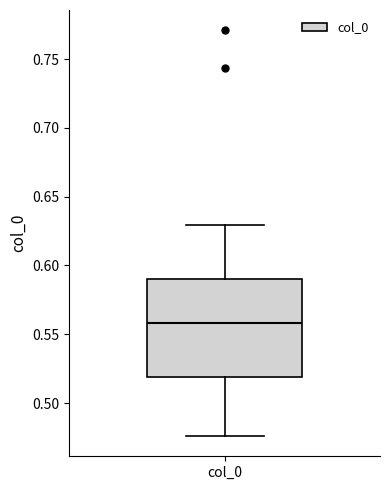

Read this box plot against the y-axis: the position of the median line, the range covered by the box, and the ends of both whiskers. The values are not printed on the chart, so give them approximately, as read against the axis.

median 0.560, box 0.520 to 0.590, whiskers 0.475 to 0.630